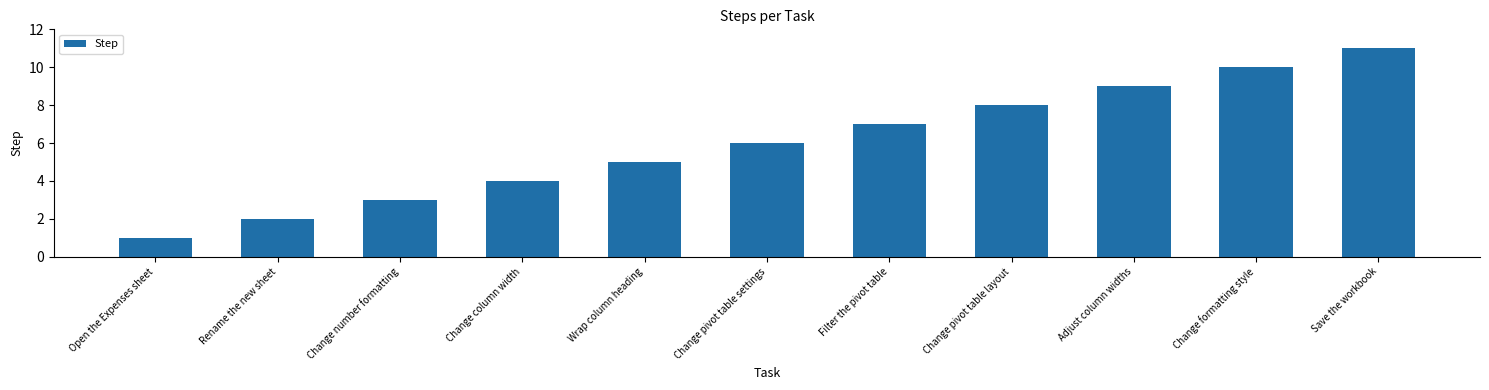

Rank the categories by value from highest to lowest.

Save the workbook, Change formatting style, Adjust column widths, Change pivot table layout, Filter the pivot table, Change pivot table settings, Wrap column heading, Change column width, Change number formatting, Rename the new sheet, Open the Expenses sheet